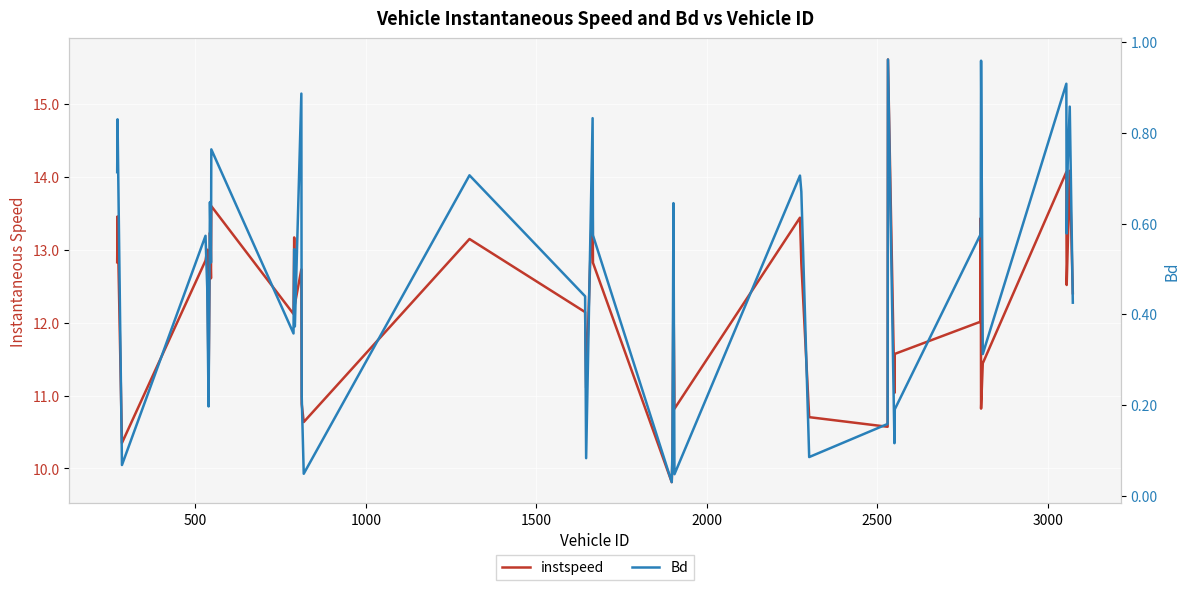

Is it true that instspeed equals 18.3 at 0?

False